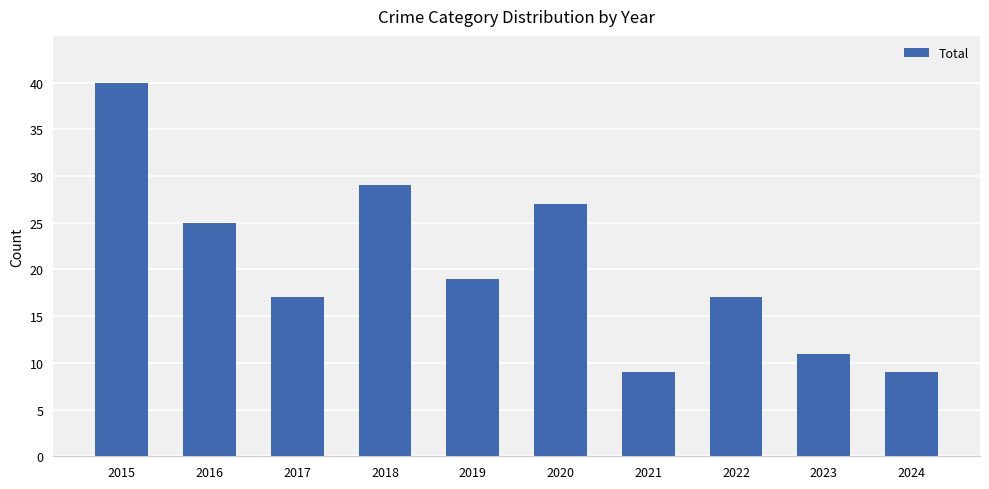

Does the chart contain any negative values?

No